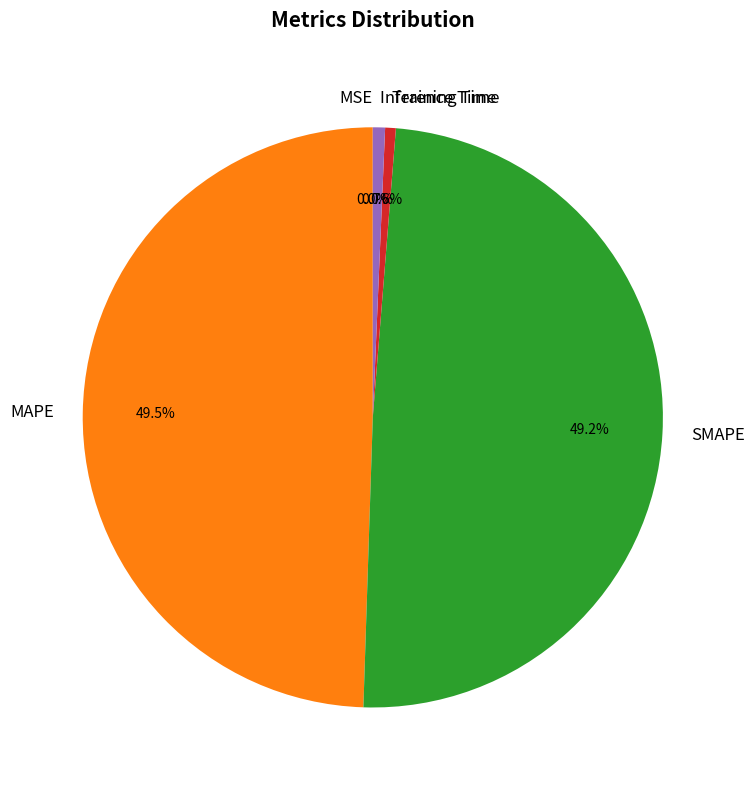

How much of the chart is everything except Training Time?

99.4%